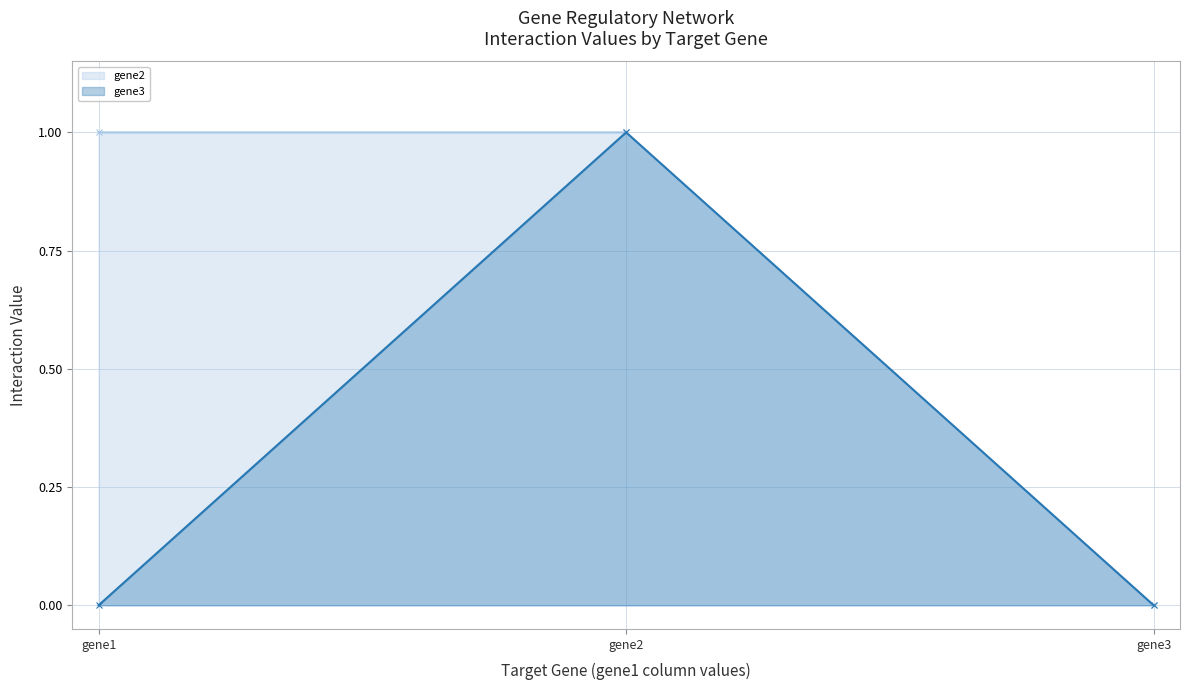

What is the total value across all series at gene1?

1